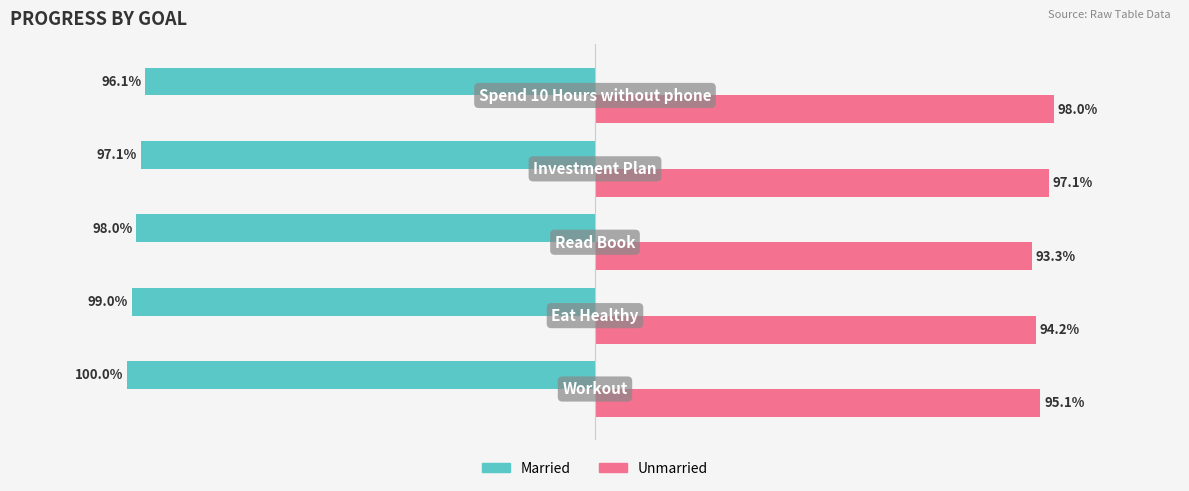

What are all the series names shown in the legend?

Married, Unmarried